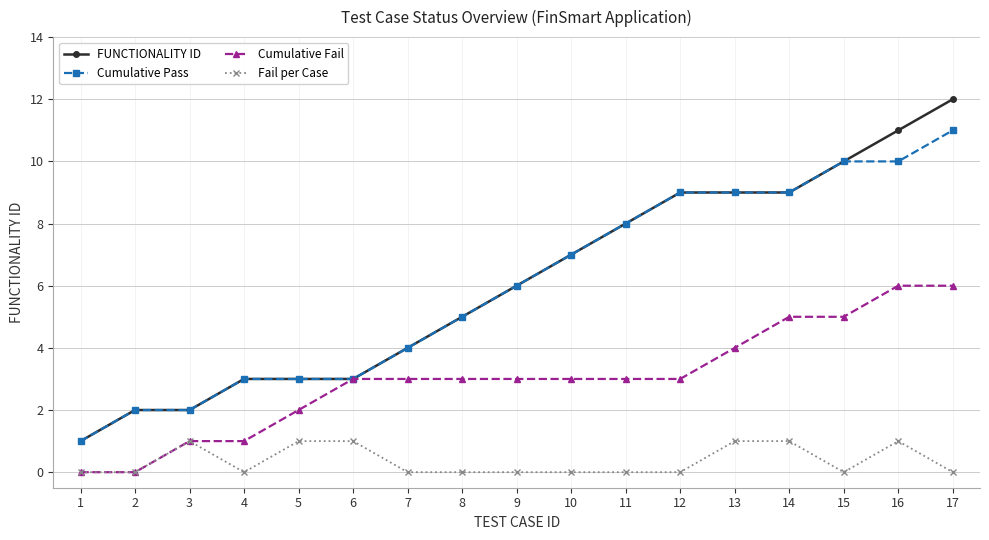

What is the value of the Cumulative Pass point at the 12th from the left?

9